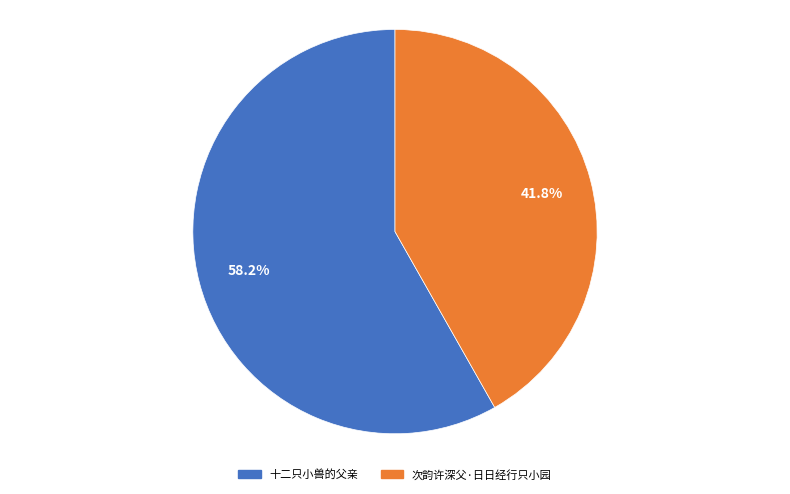

True or false: 十二只小兽的父亲 accounts for 58% of the total.

True